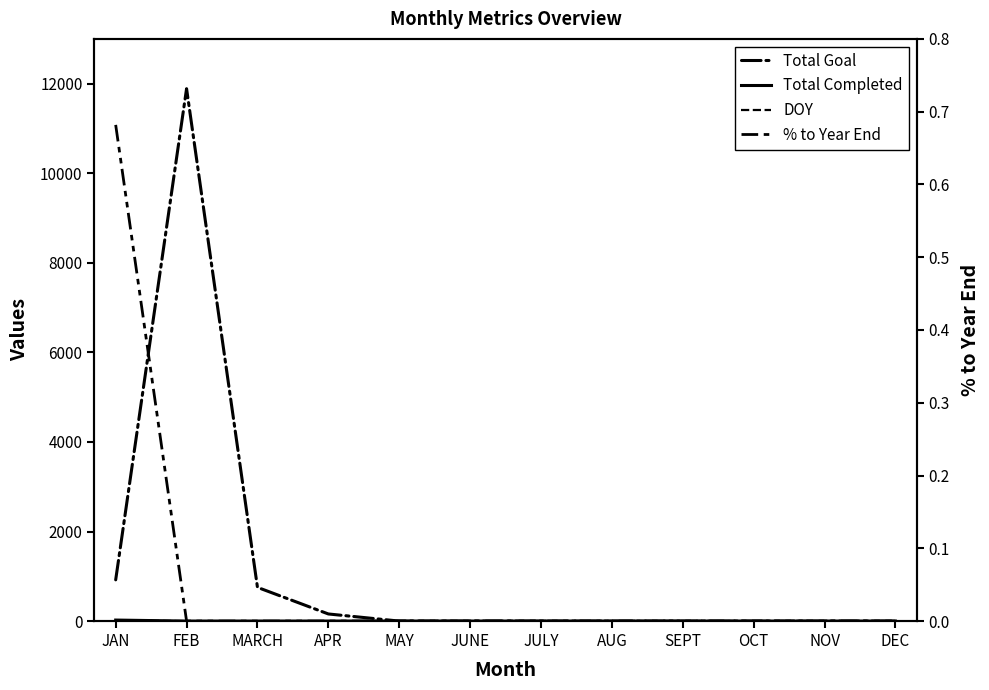

Reading left to right, transcribe all the data shown in this chart.

Total Goal: JAN=921.0	FEB=11888.0	MARCH=753.0	APR=159.0	MAY=0.0	JUNE=0.0	JULY=0.0	AUG=0.0	SEPT=0.0	OCT=0.0	NOV=0.0	DEC=0.0
Total Completed: JAN=23.0	FEB=0.0	MARCH=0.0	APR=0.0	MAY=0.0	JUNE=0.0	JULY=0.0	AUG=0.0	SEPT=0.0	OCT=0.0	NOV=0.0	DEC=0.0
DOY: JAN=15.0	FEB=0.0	MARCH=0.0	APR=0.0	MAY=0.0	JUNE=0.0	JULY=0.0	AUG=0.0	SEPT=0.0	OCT=0.0	NOV=0.0	DEC=0.0
% to Year End: JAN=0.7	FEB=0.0	MARCH=0.0	APR=0.0	MAY=0.0	JUNE=0.0	JULY=0.0	AUG=0.0	SEPT=0.0	OCT=0.0	NOV=0.0	DEC=0.0